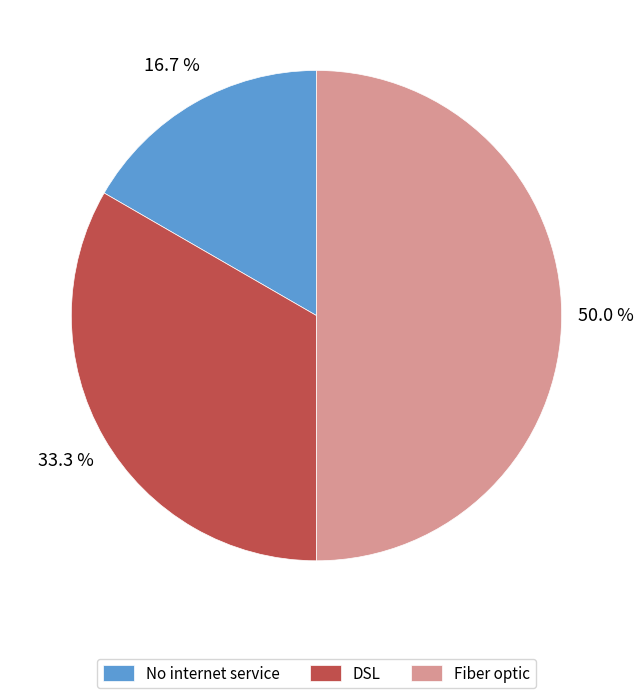

Rank the categories by value from highest to lowest.

Fiber optic, DSL, No internet service